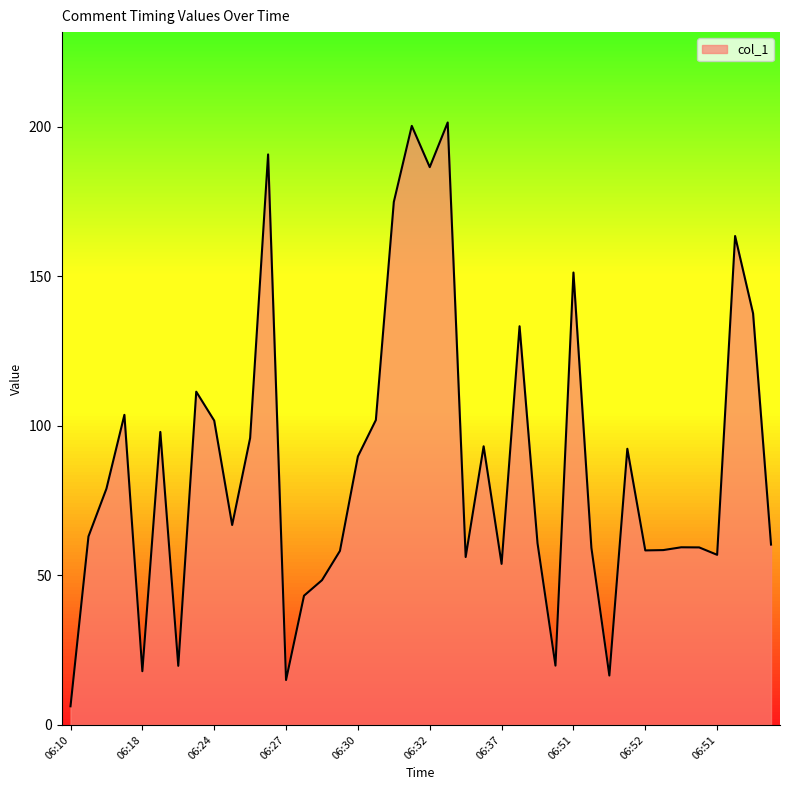

What is the difference between the maximum and minimum values?

195.2